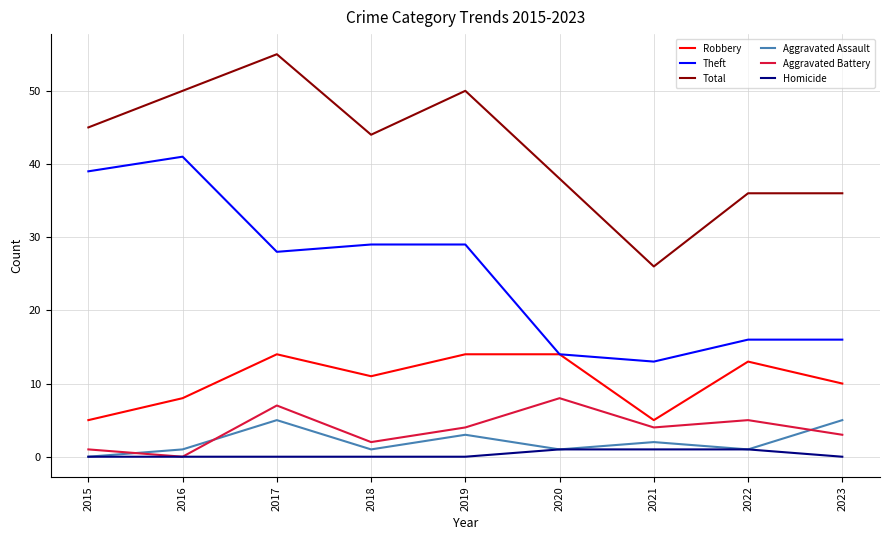

Reading left to right, extract all data points from this chart.

Robbery: 5	8	14	11	14	14	5	13	10
Theft: 39	41	28	29	29	14	13	16	16
Total: 45	50	55	44	50	38	26	36	36
Aggravated Assault: 0	1	5	1	3	1	2	1	5
Aggravated Battery: 1	0	7	2	4	8	4	5	3
Homicide: 0	0	0	0	0	1	1	1	0